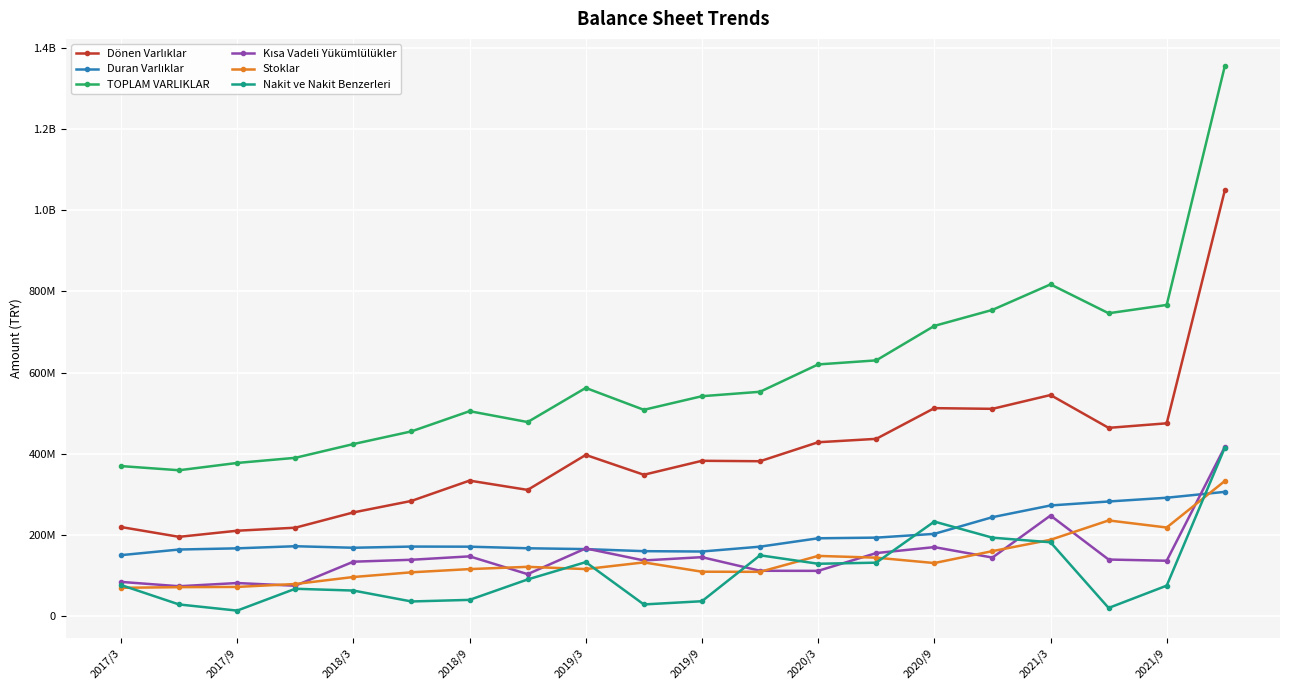

Is this an area chart (filled region under the line)?

No